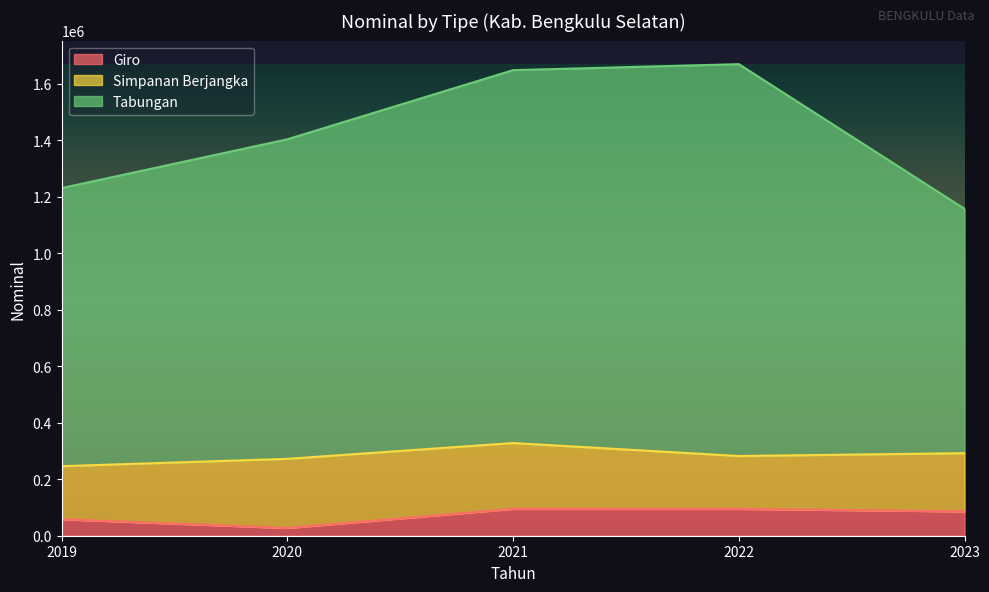

Where is the first local maximum for Giro?

2021